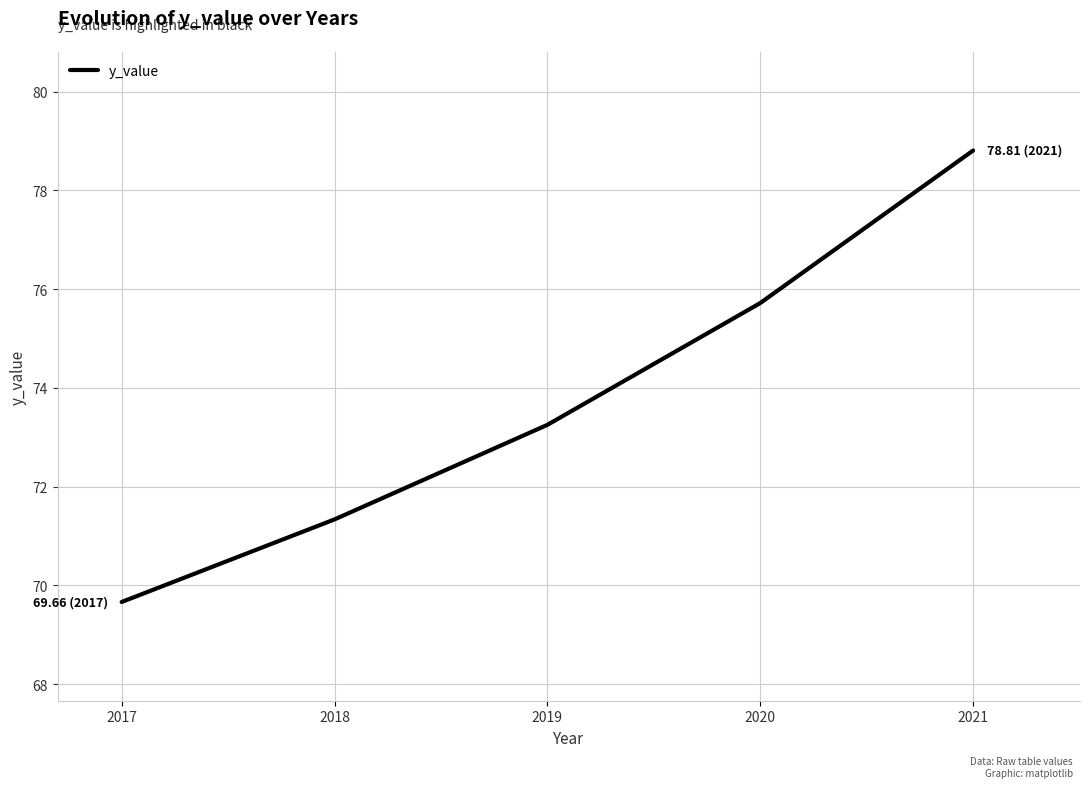

Where does the data first go above 73?

2019